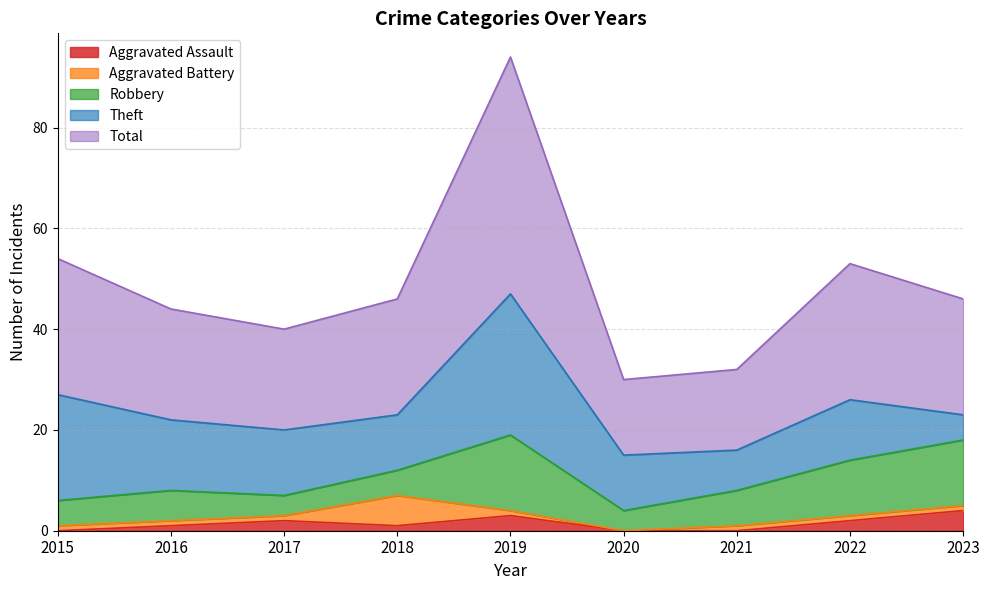

How many interior local peaks does the Aggravated Assault series have?

2